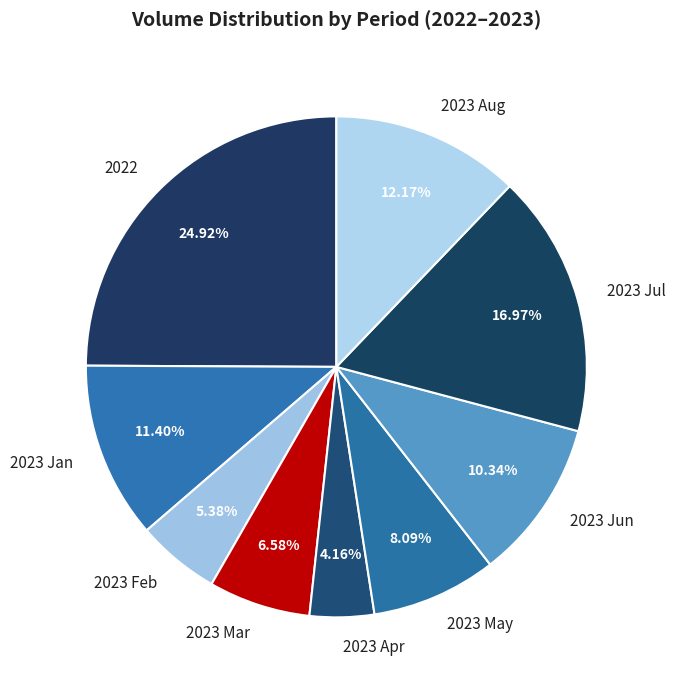

Is the sum of 2023 Mar and 2022 greater than half?

No